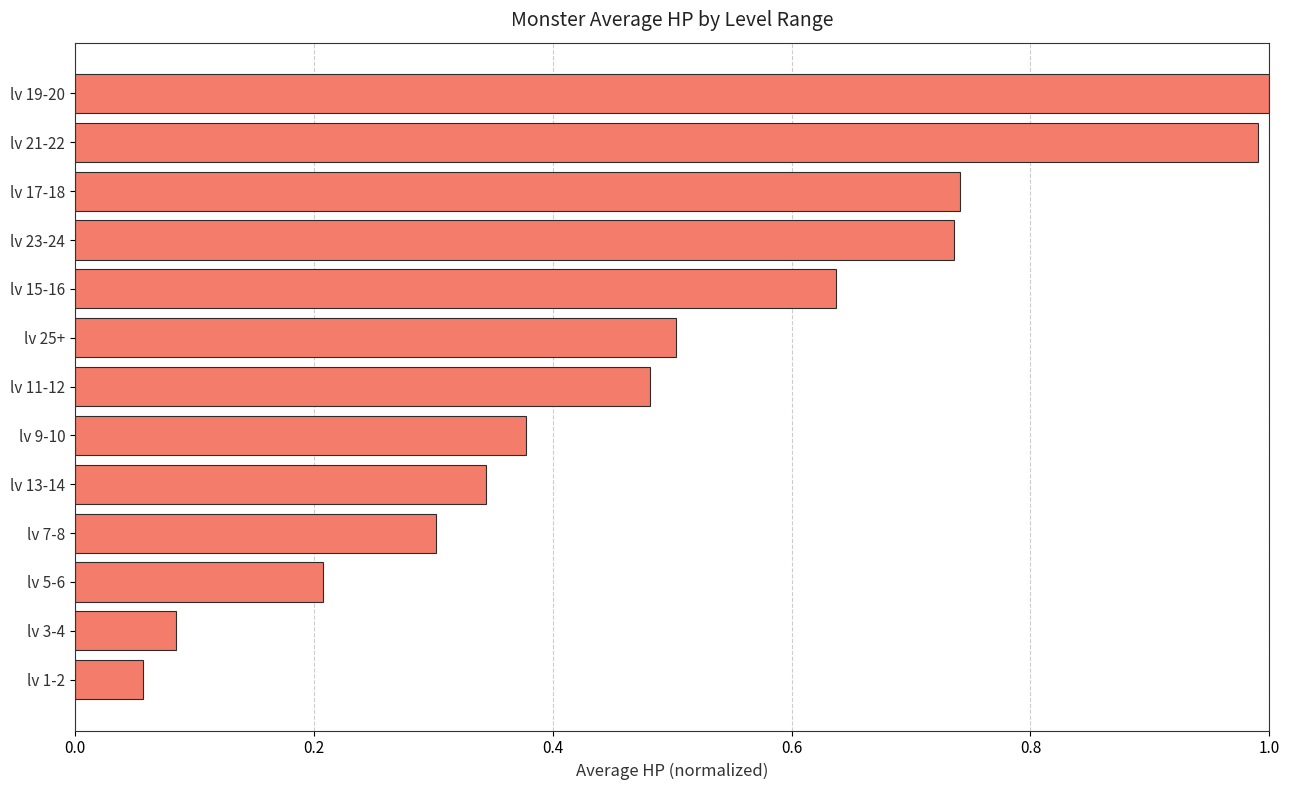

What is the change in value from lv 25+ to lv 19-20?

+0.5